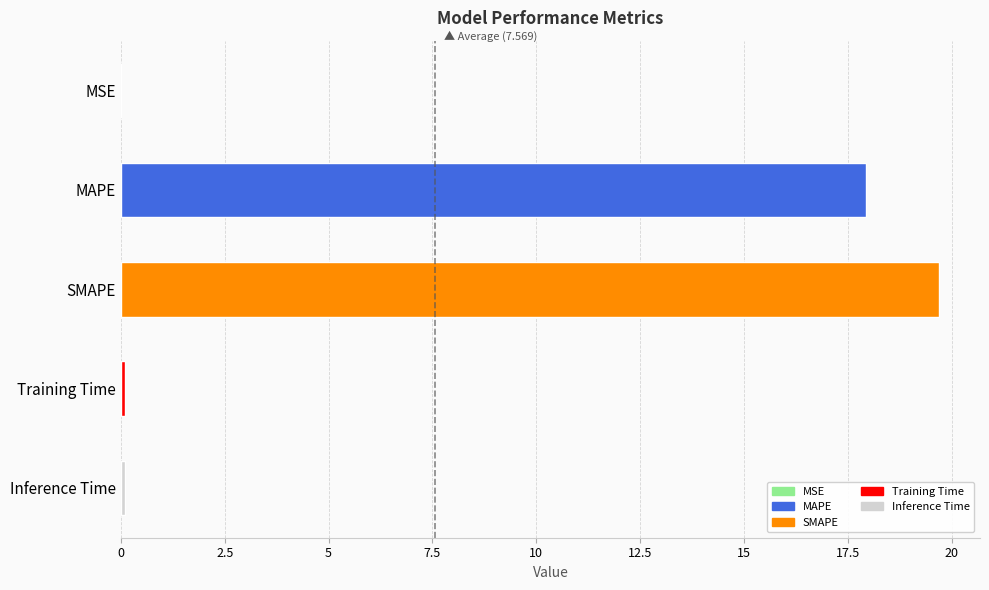

True or false: the data shows 31.1 at SMAPE.

False